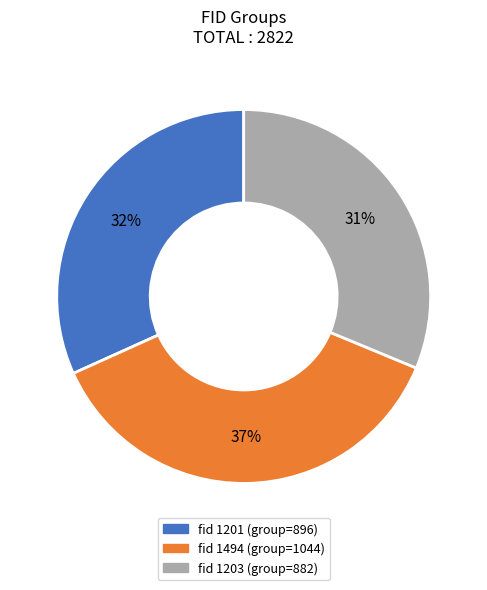

Is there a majority slice in this chart?

No